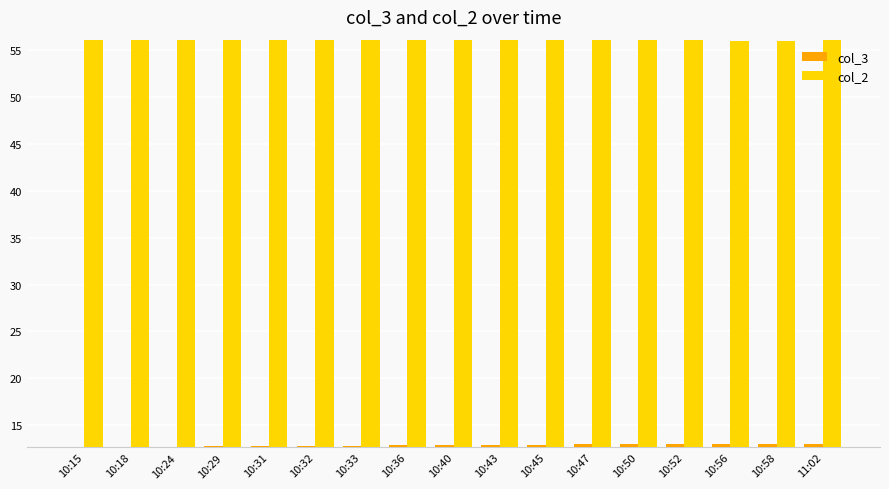

What is the sum of the col_3 values at 10:31 and 10:56?

25.8